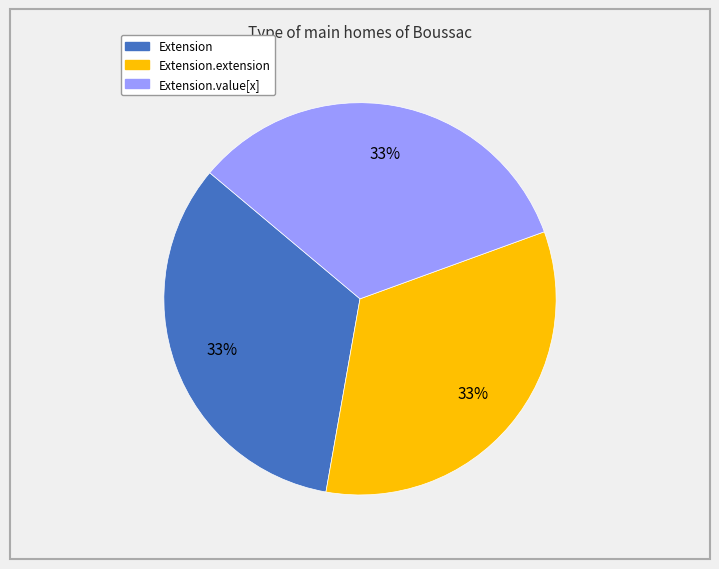

Is there any slice that represents more than half of the pie?

No